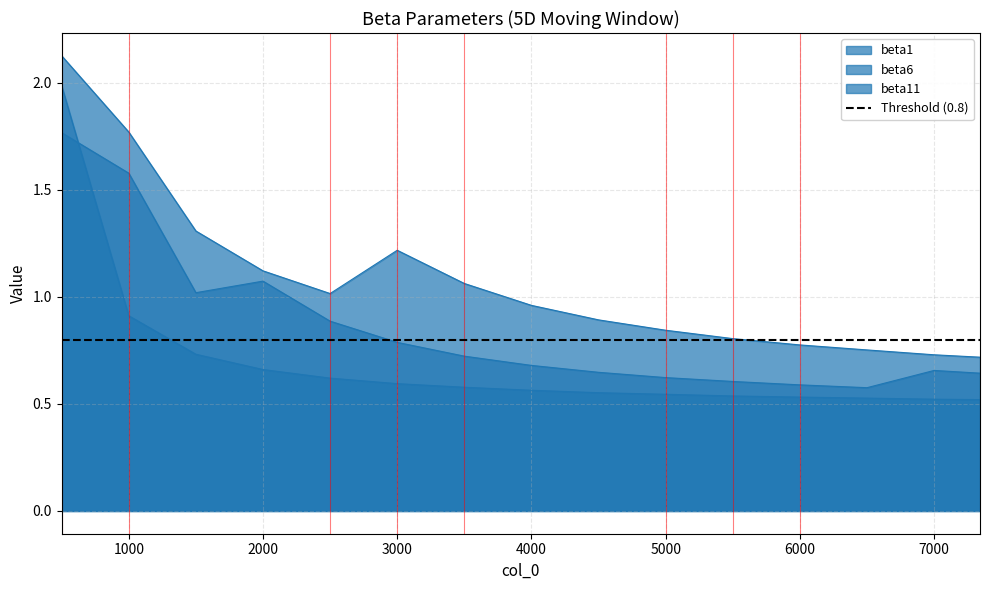

Which category has the lowest value across all series?

7342